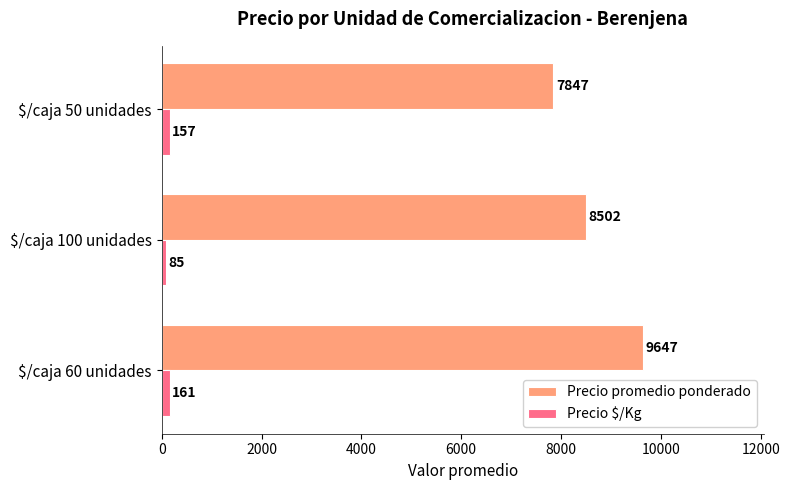

How many data points in Precio $/Kg are above 156?

2